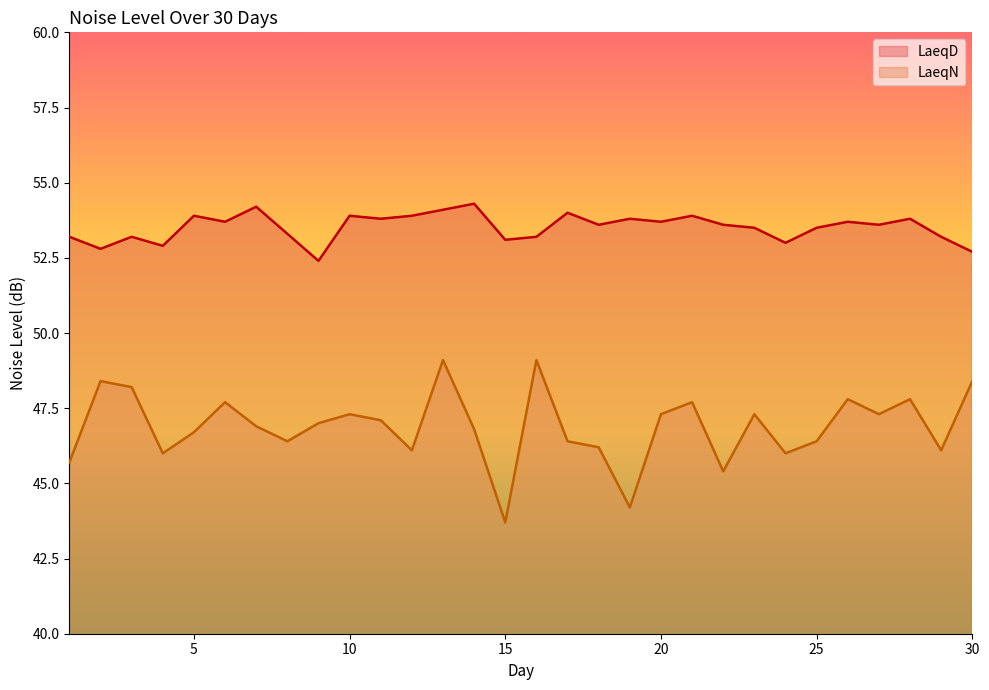

What is the value of the LaeqD point at the 5th from the left?

53.9